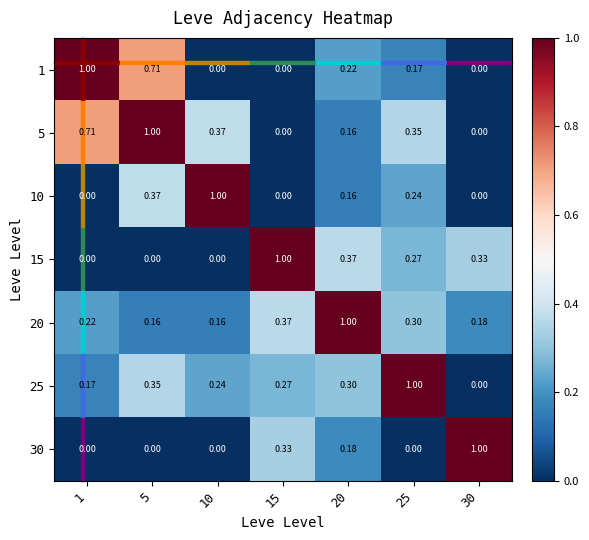

How many data points does each series have?

7